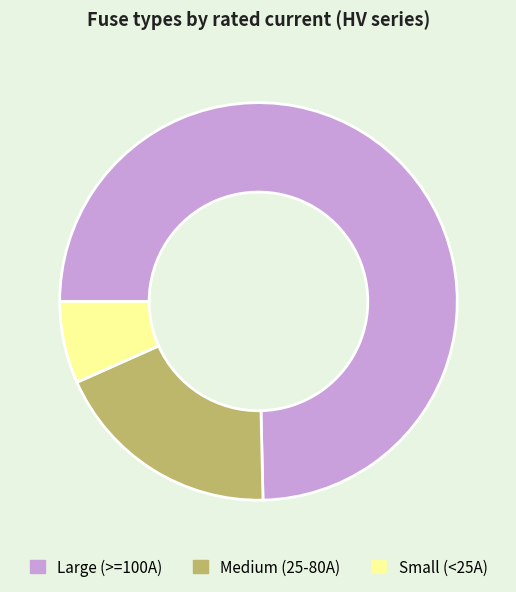

Approximately how many times larger is the value at Large (>=100A) compared to Medium (25-80A)?

4.0